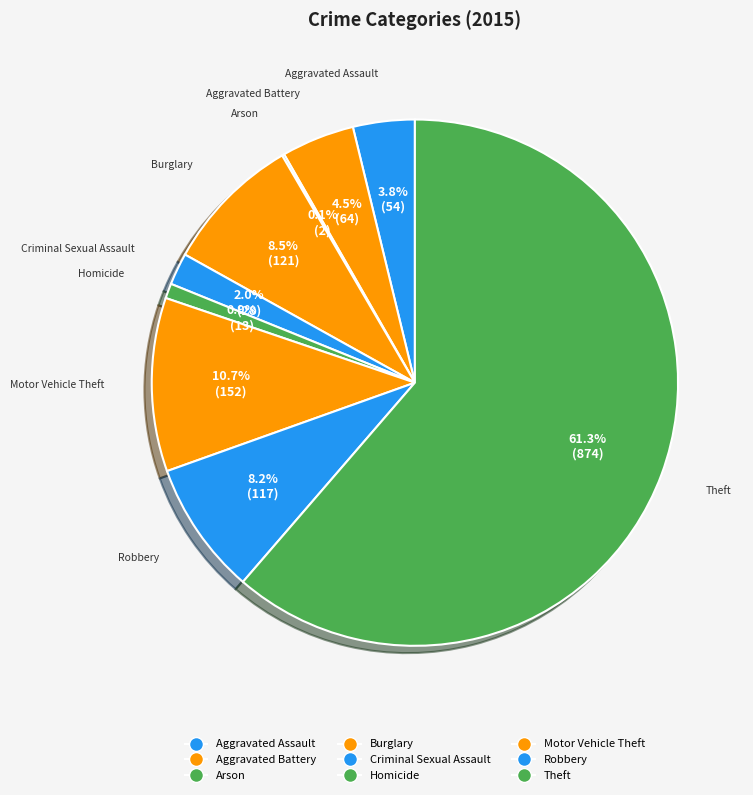

What percentage do Arson and Homicide together represent?

1.1%